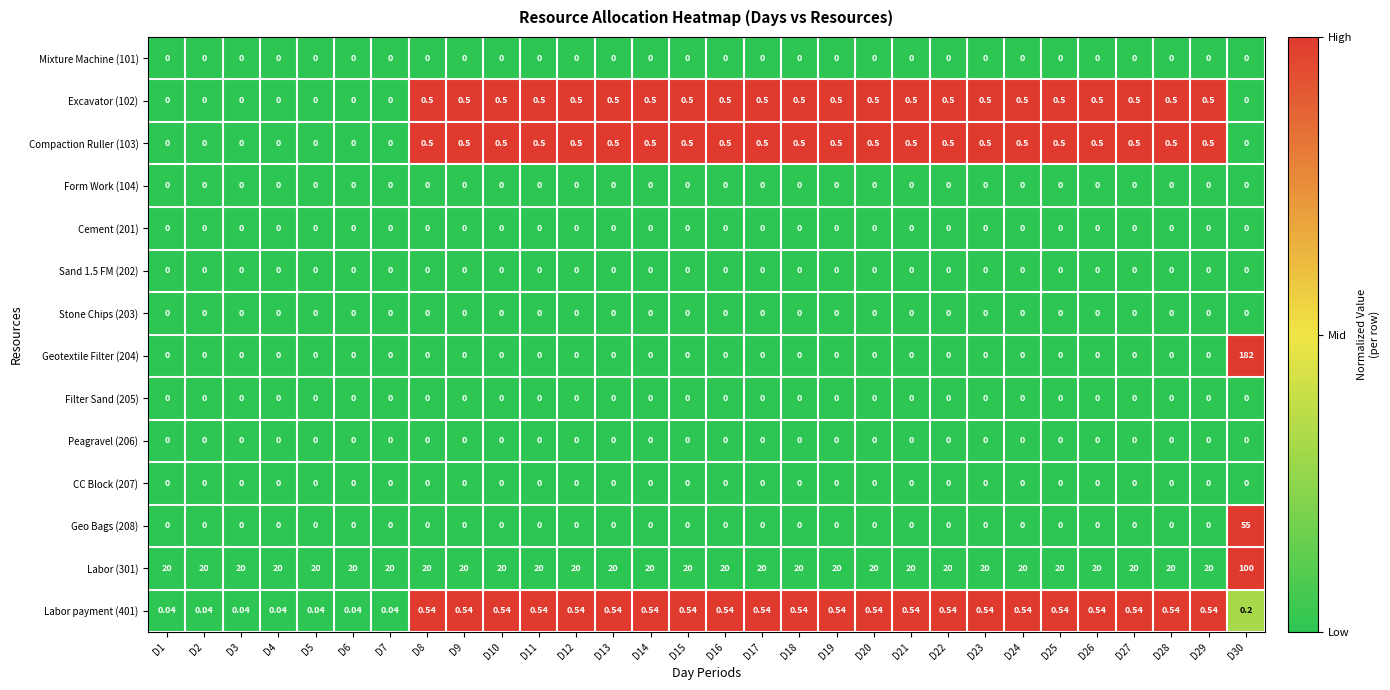

Is the value of Cement (201) at D25 greater than the value of Labor payment (401) at D18?

No